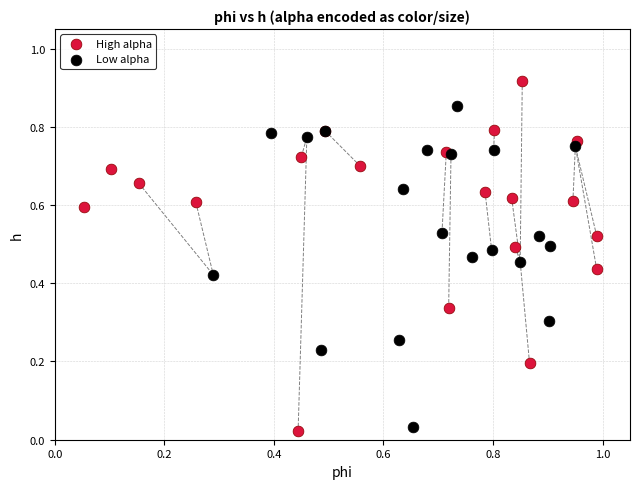

Which series reaches the maximum Y coordinate?

High alpha